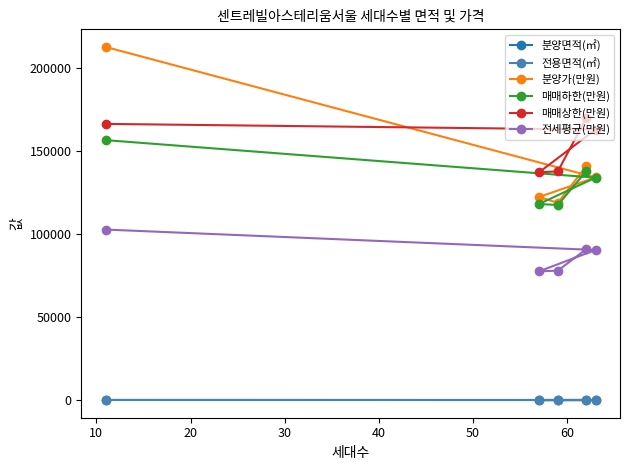

What is the value of the 매매하한(만원) point at the 2nd from the left?

118300.0